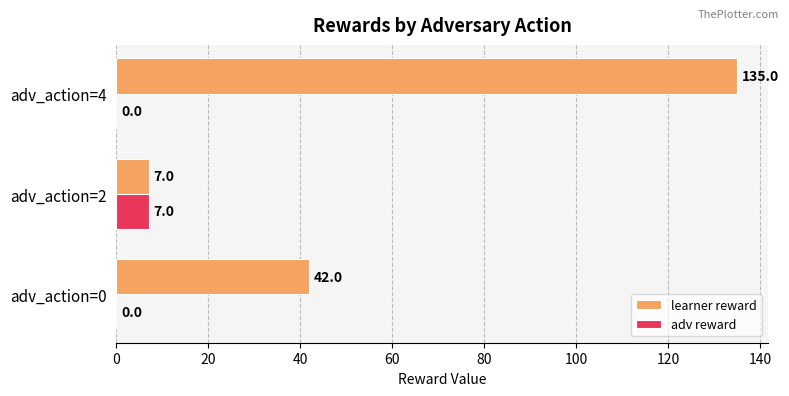

What is the highest value of the adv reward series?

7